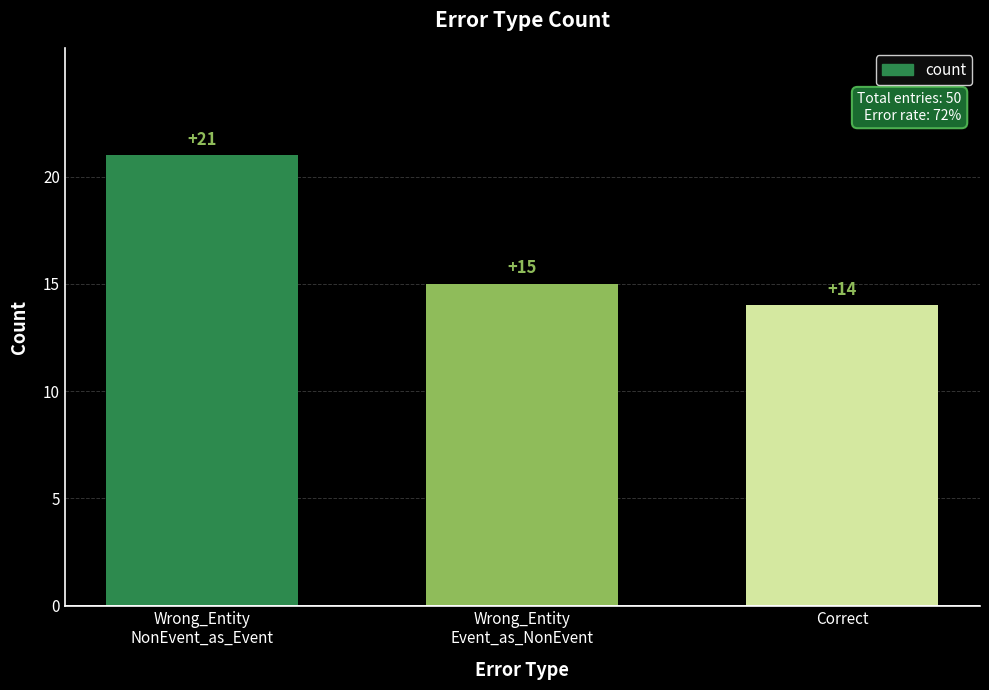

True or false: the data shows 38 at Wrong_Entity
NonEvent_as_Event.

False